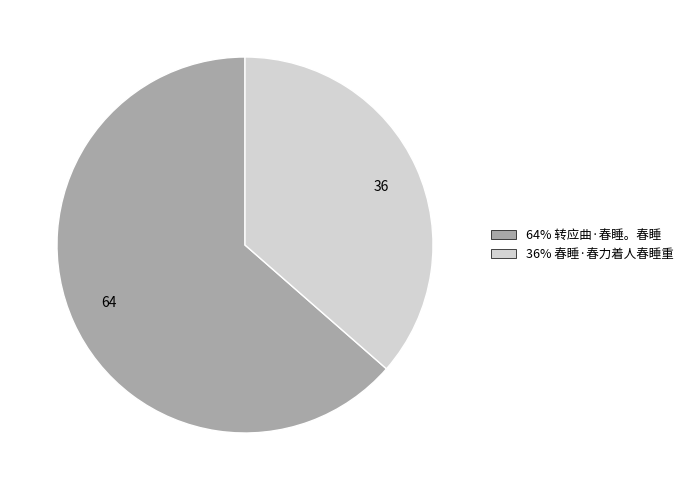

Rank the categories by value from lowest to highest.

36, 64